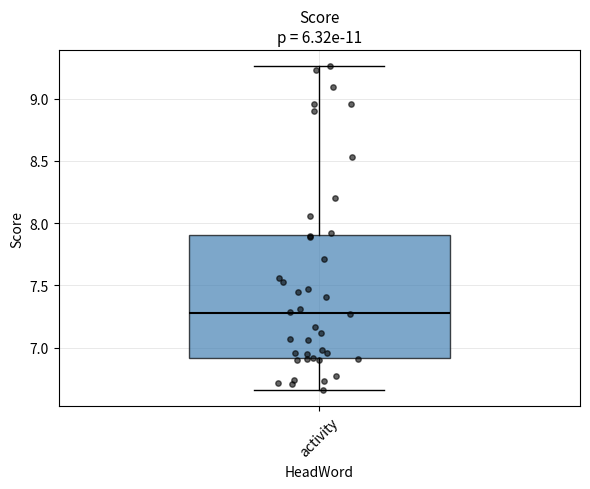

Where is the upper edge of the box for activity on the y-axis? The values are not printed on the chart, so give them approximately, as read against the axis.

7.90